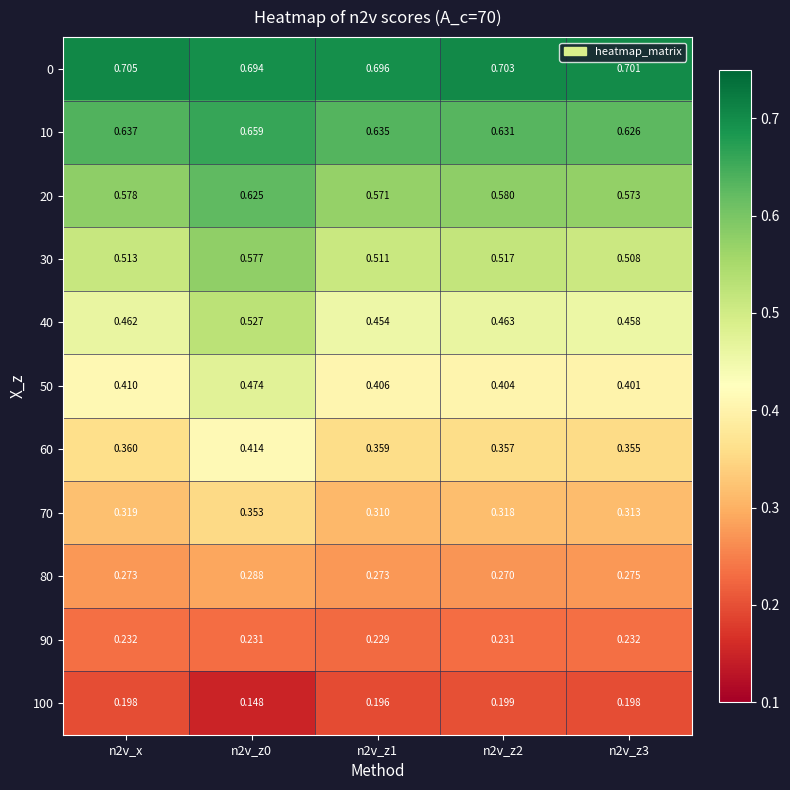

How many distinct data groups are displayed?

11